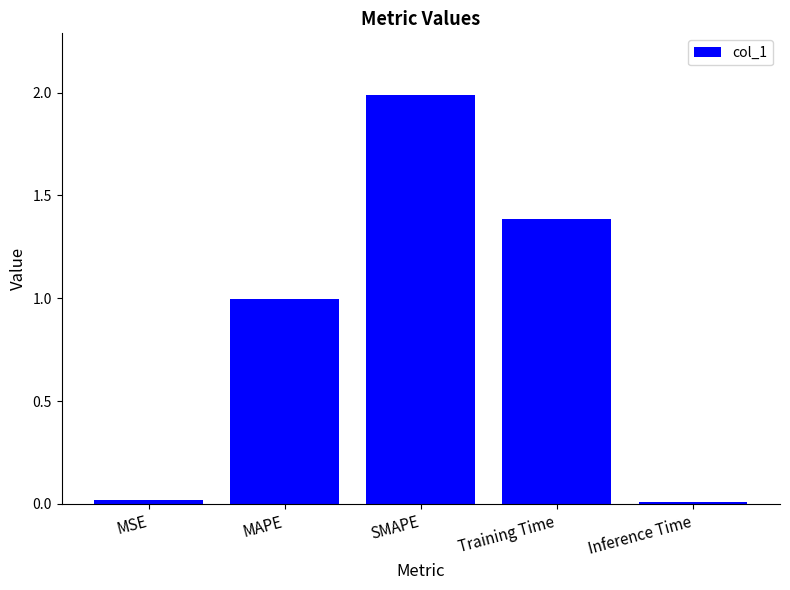

What is the value of the 2nd bar from the left?

1.0